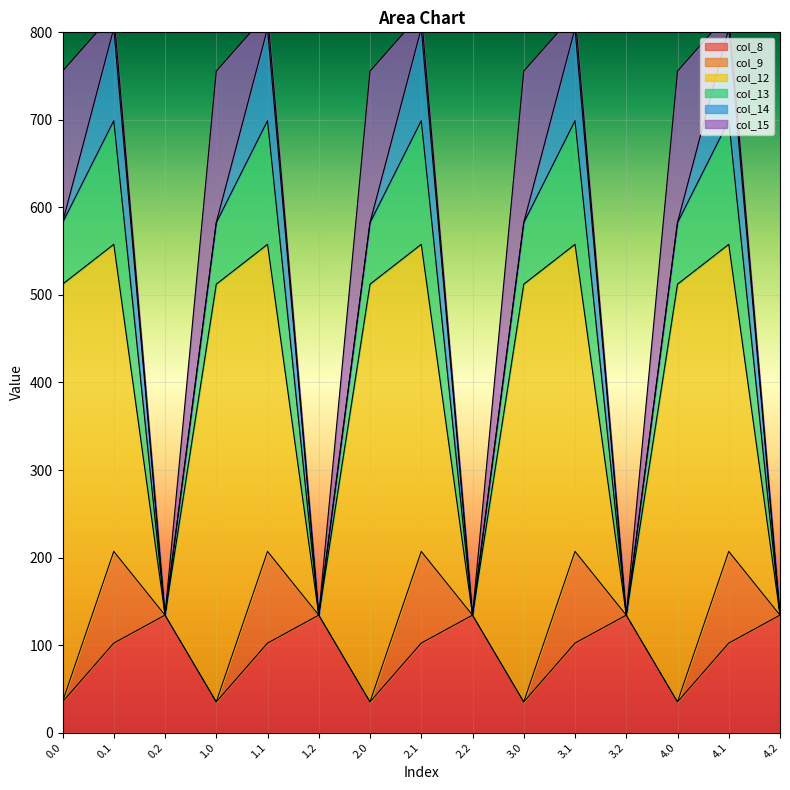

What are all the series names shown in the legend?

col_8, col_9, col_12, col_13, col_14, col_15